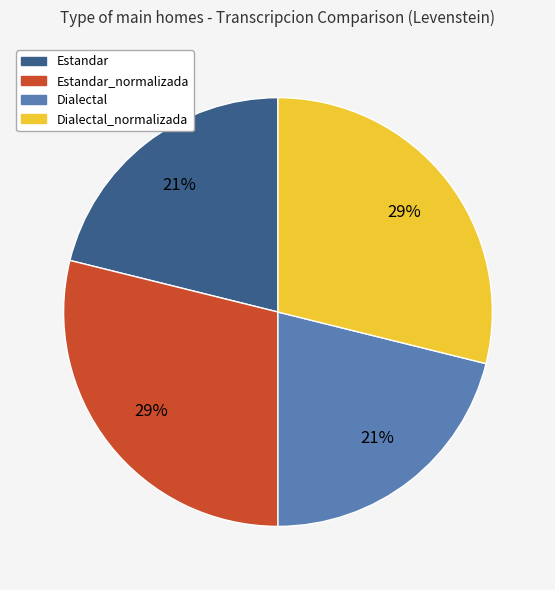

To the nearest percent, what is the difference between the largest and smallest slice percentages?

8%